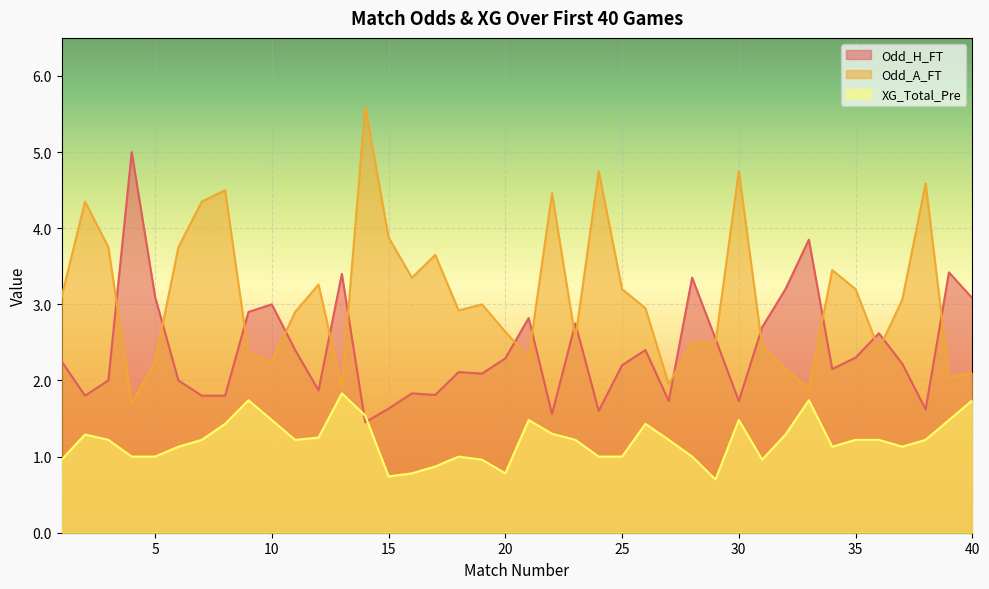

What is the greatest value displayed?

5.6